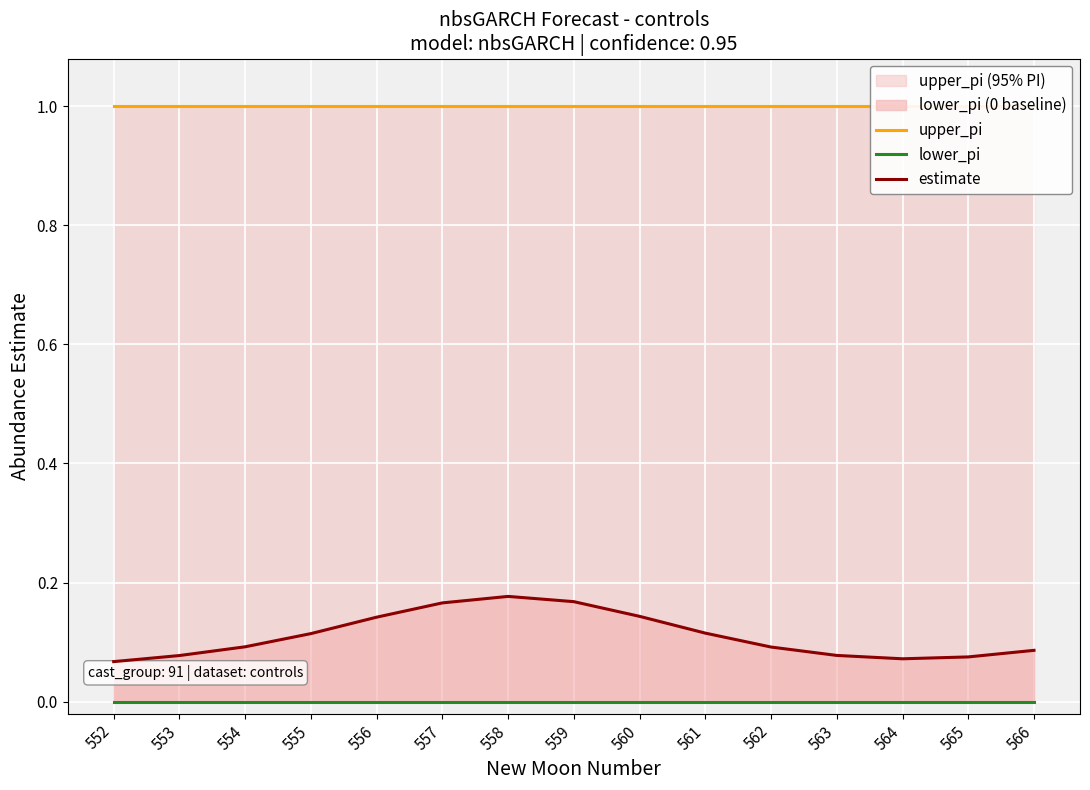

Which series changed the most between 563 and 566?

estimate